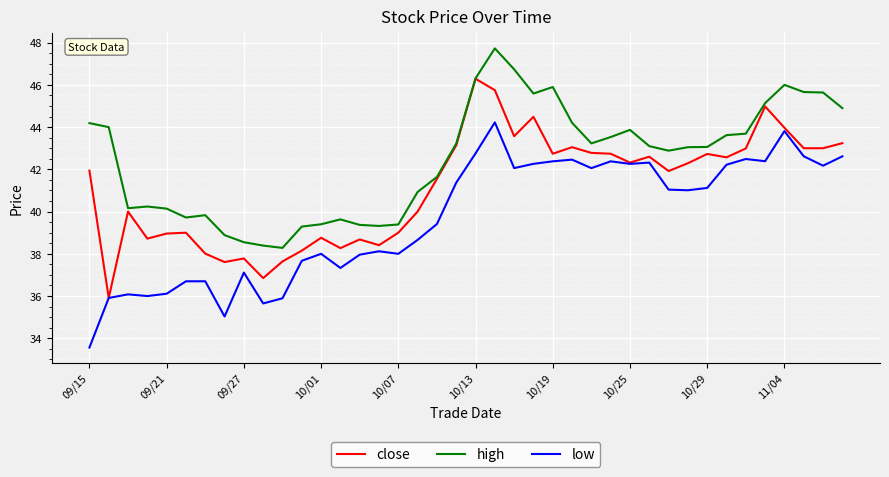

Does the chart display data point markers on the line(s)?

No